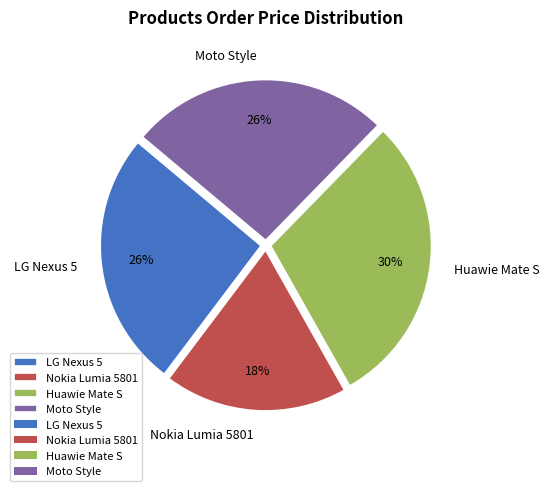

Combined, do Moto Style and Huawie Mate S account for over 50%?

Yes